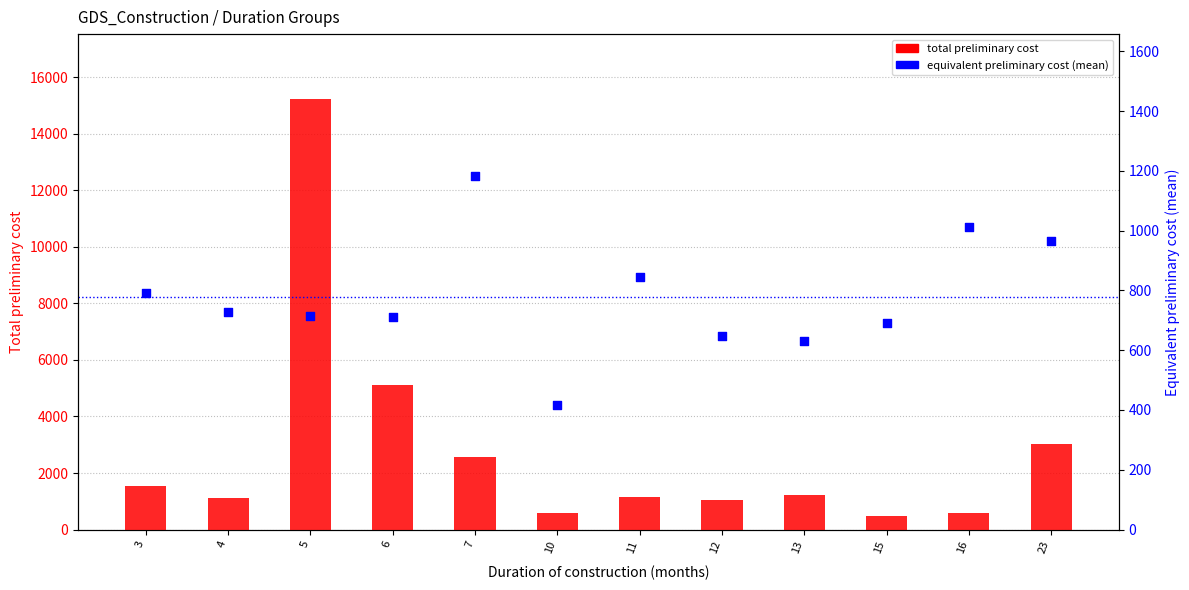

At how many categories does at least one series exceed 10382?

1